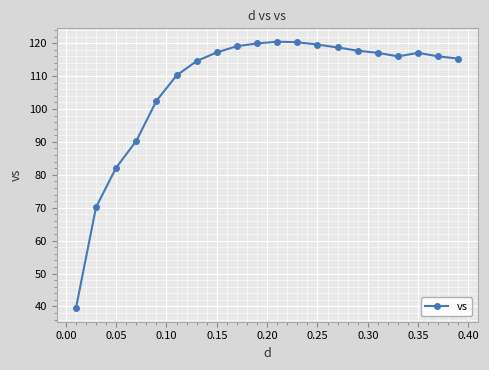

What is the difference between the maximum and minimum values?

81.0